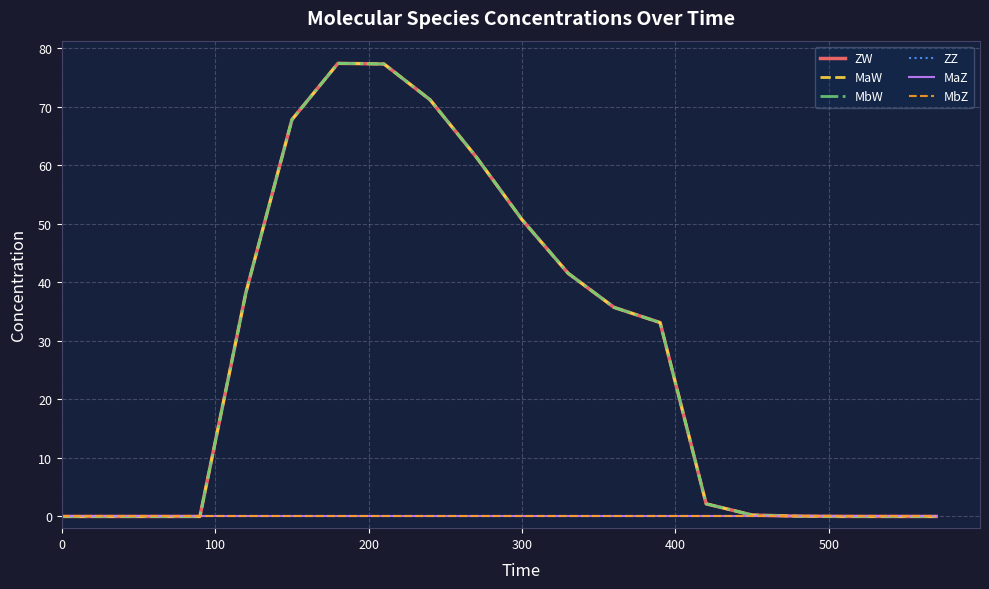

True or false: ZW and MbW cross at least once.

False